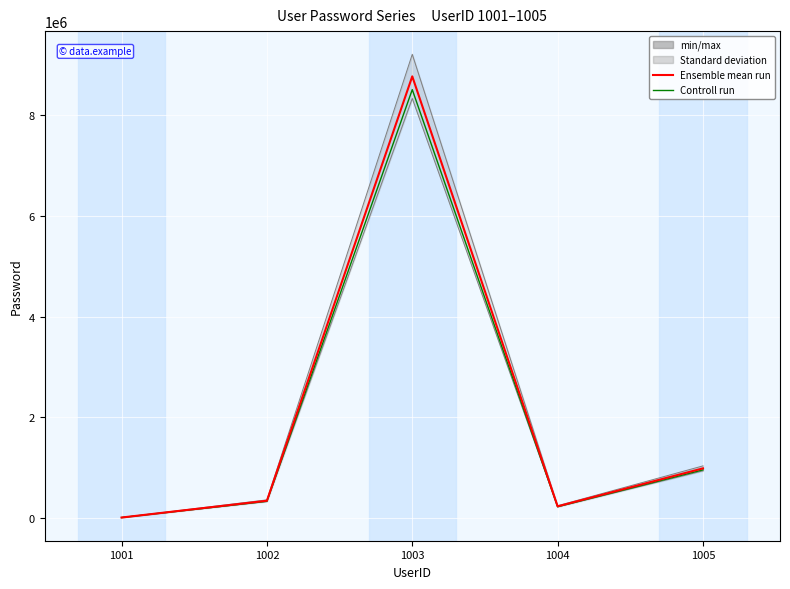

Which label corresponds to the smallest value in the chart?

1001